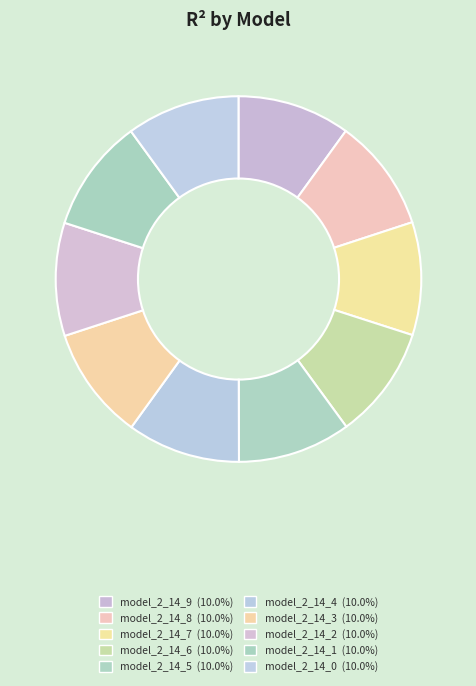

What percentage is the model_2_14_7 slice, to the nearest percent?

10%